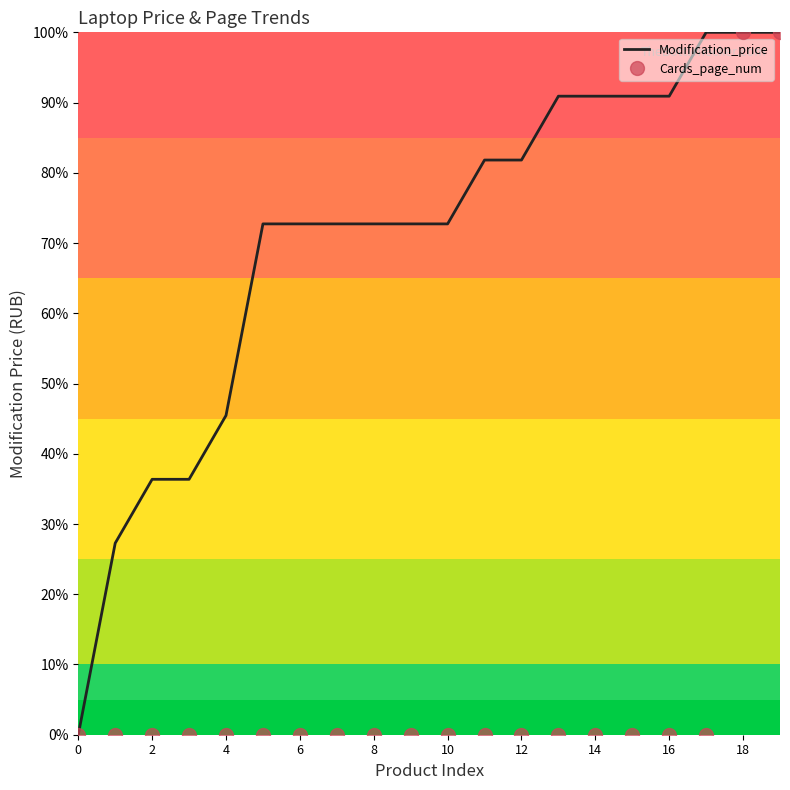

List the series in order of their overall mean, lowest first.

Cards_page_num, Modification_price